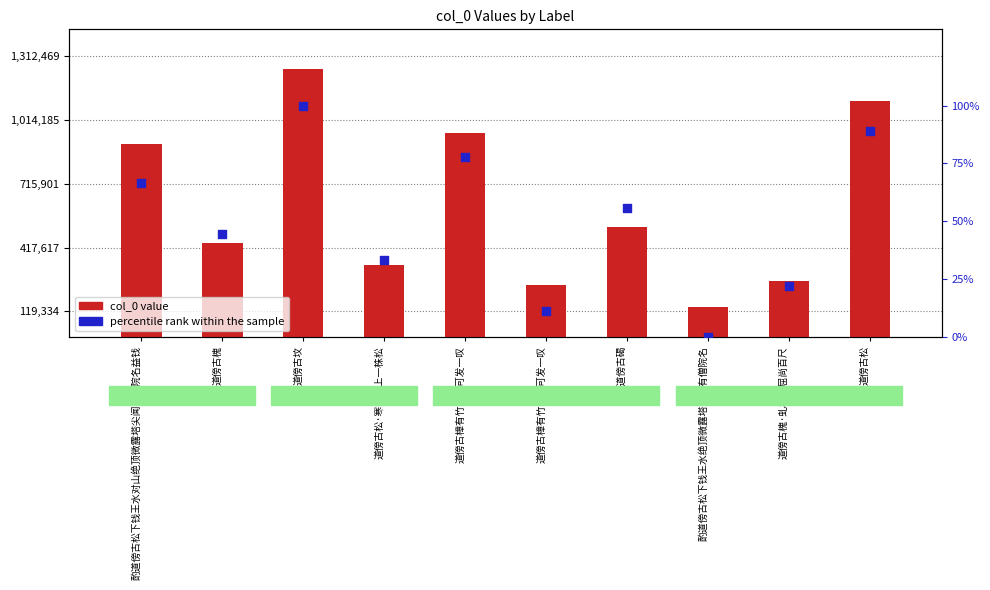

Which series has the largest Y range (max minus min)?

col_0 value